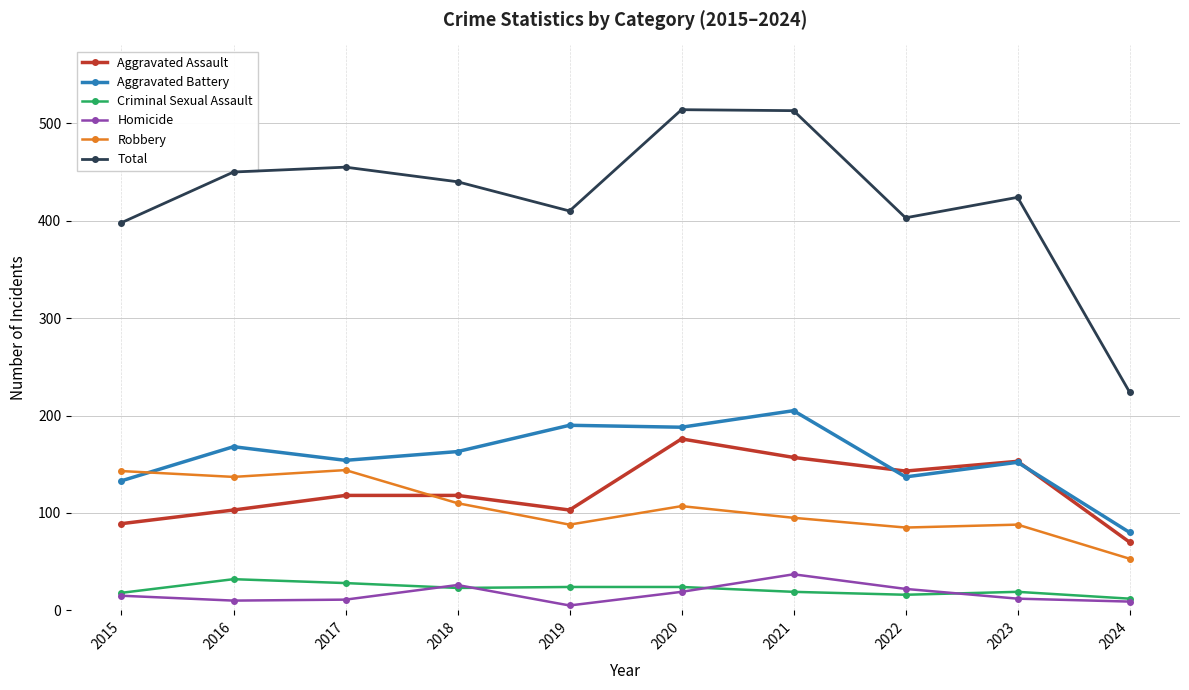

True or false: Aggravated Battery and Criminal Sexual Assault cross at least once.

False